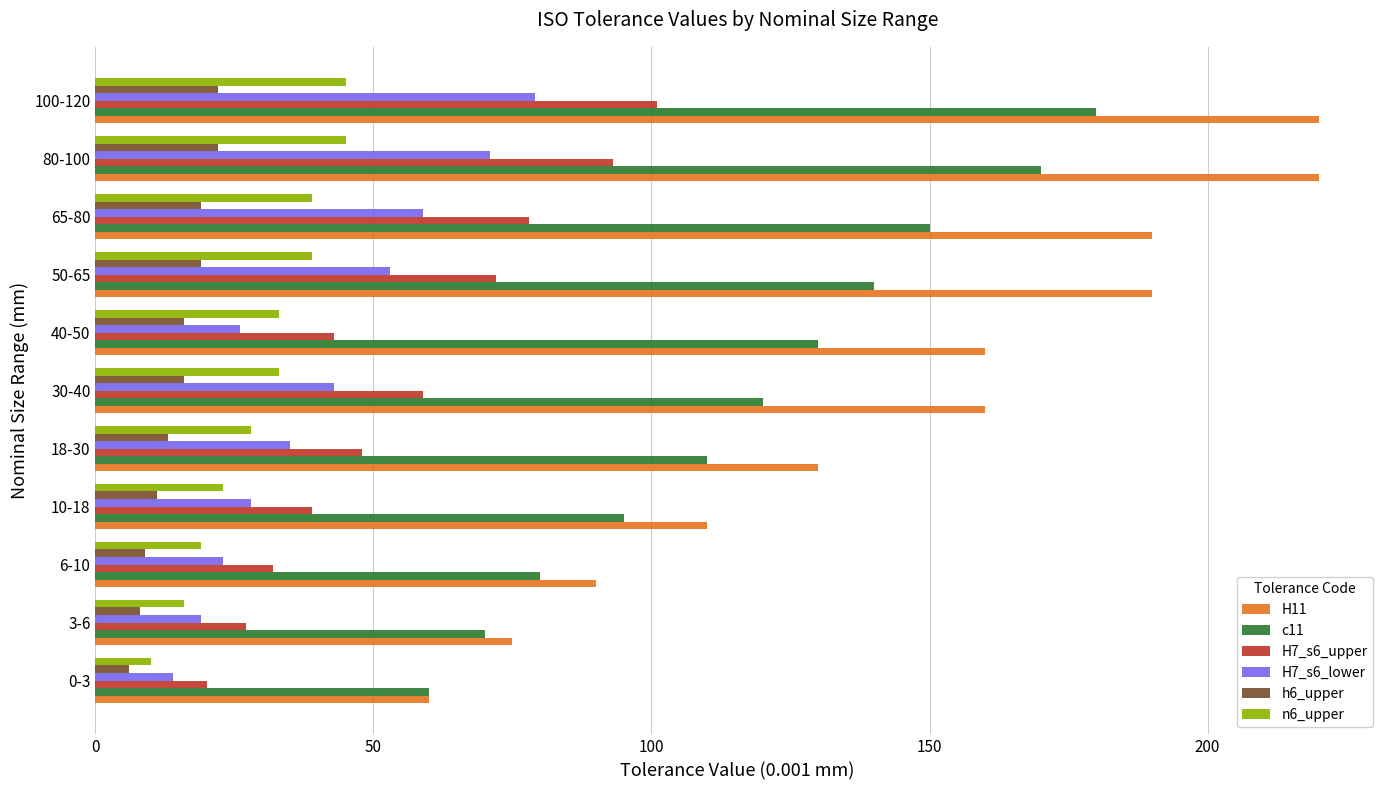

Which series has the widest spread of values?

H11